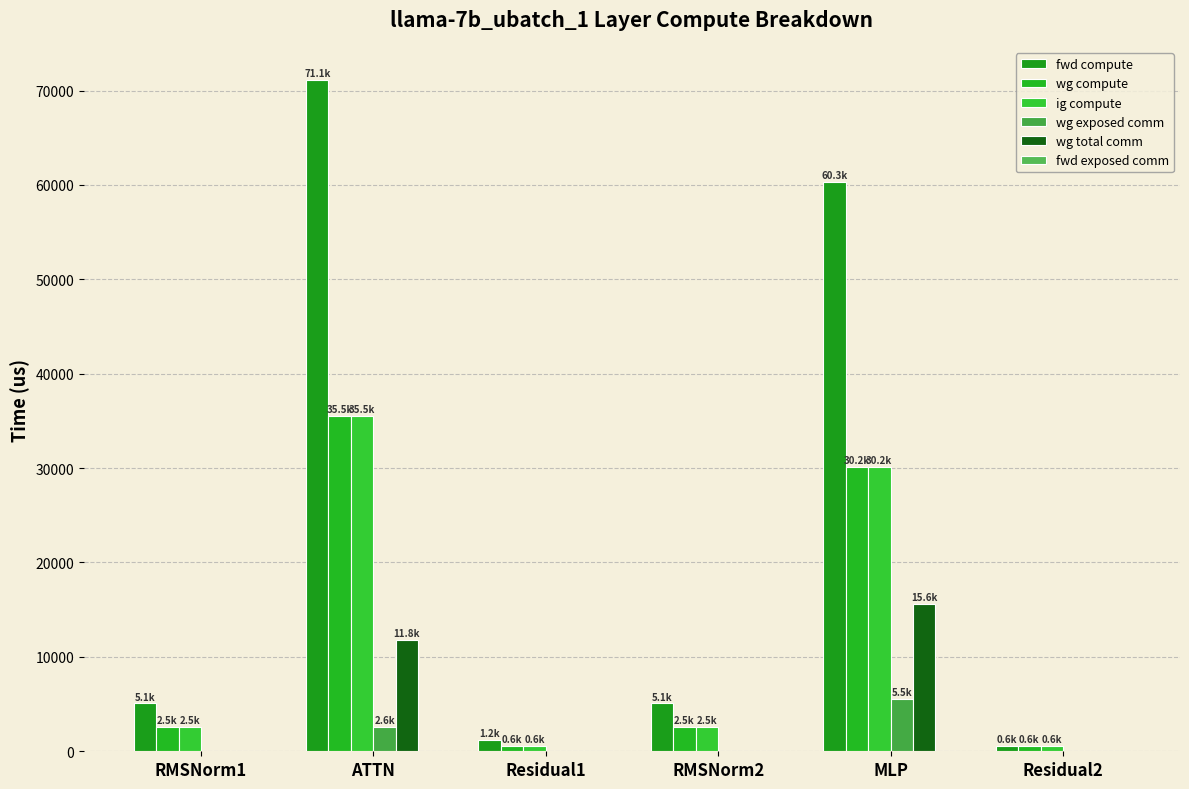

How many values in the wg exposed comm series exceed 0?

2